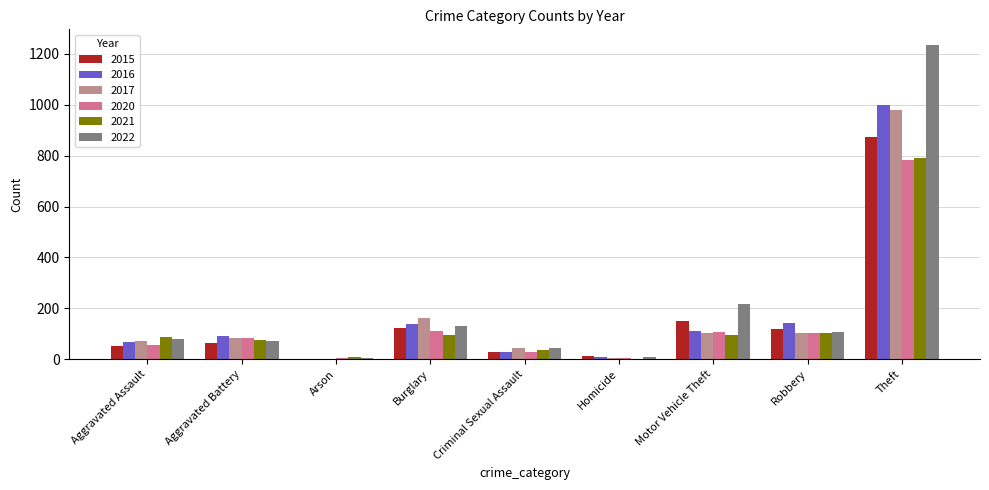

At which label is 2022 closest to 619?

Motor Vehicle Theft